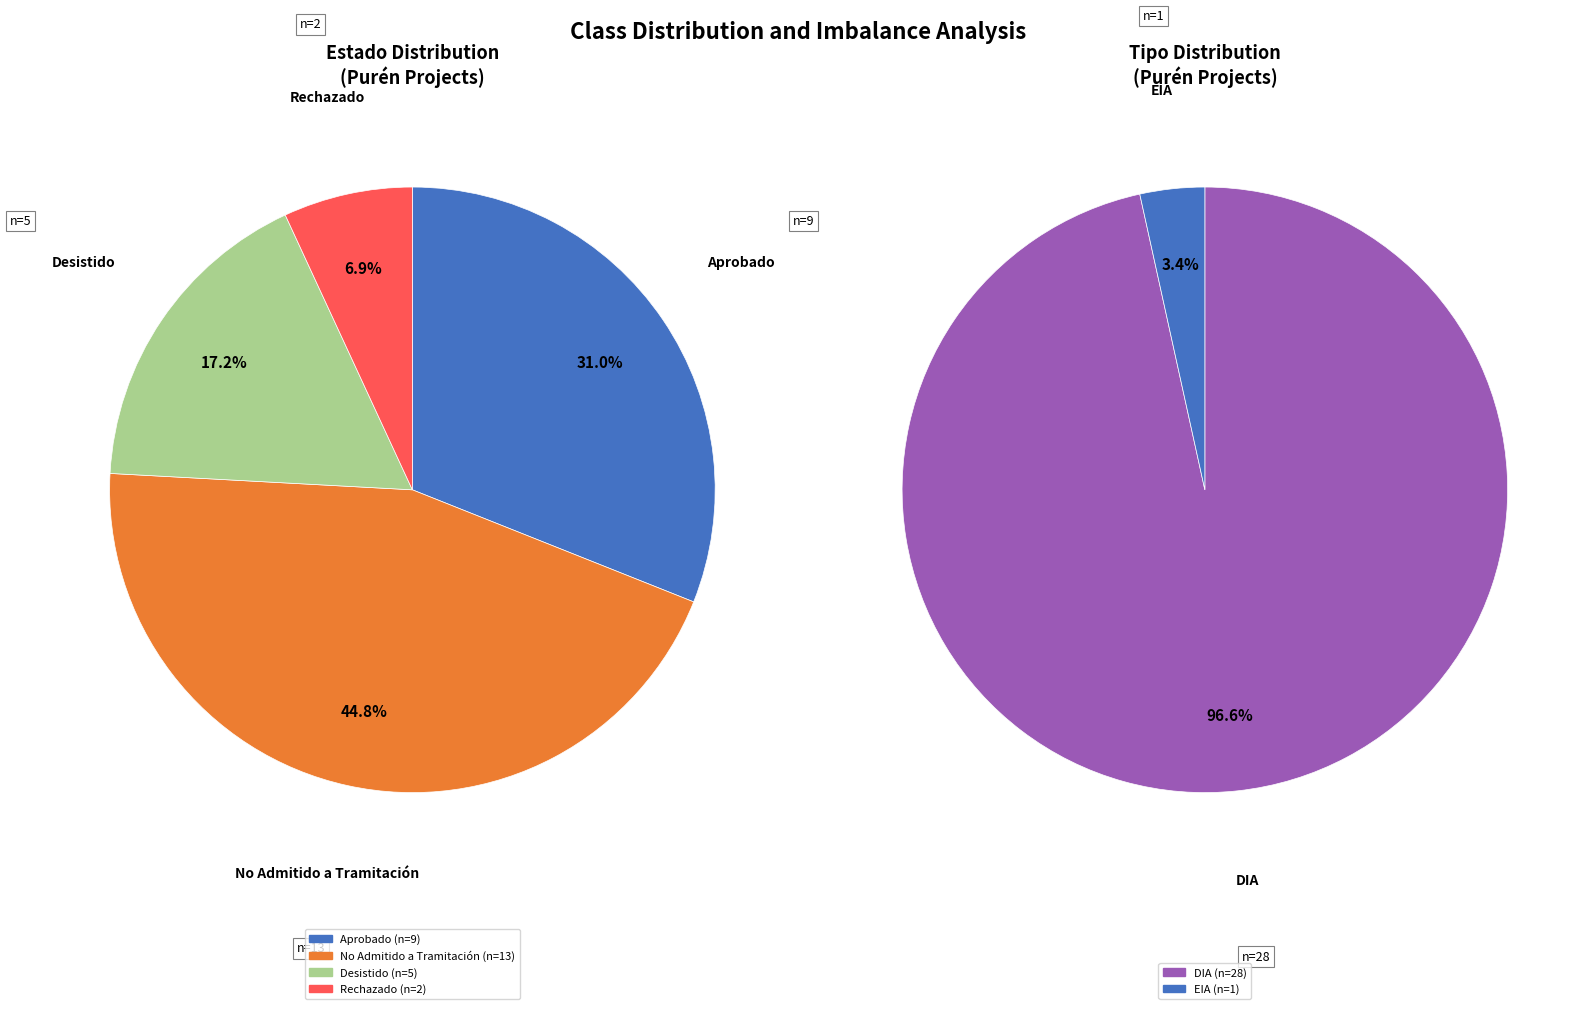

The Desistido slice represents 17% of the pie. True or false?

True